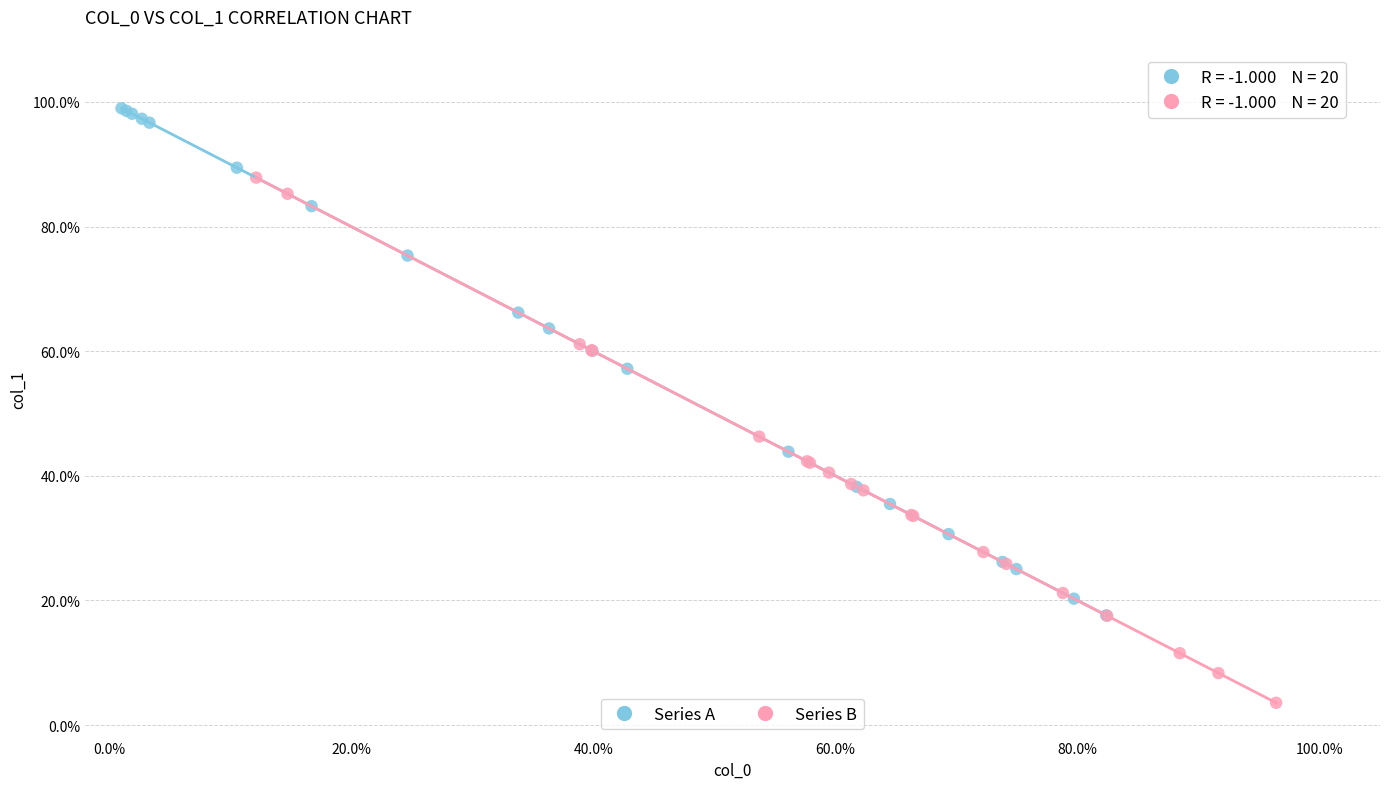

What are all the series names shown in the legend?

Series A, Series B